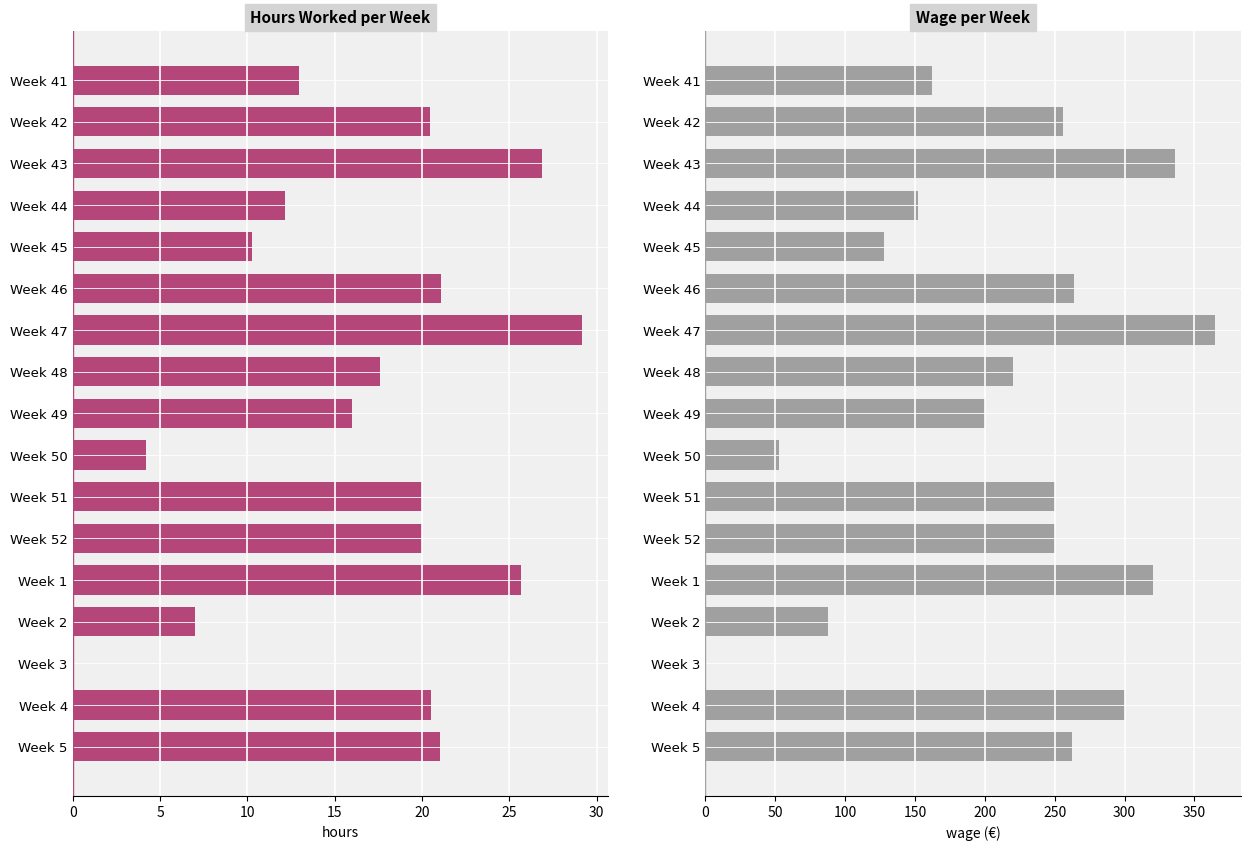

Between Week 47 and Week 51, which series saw the biggest shift?

wage